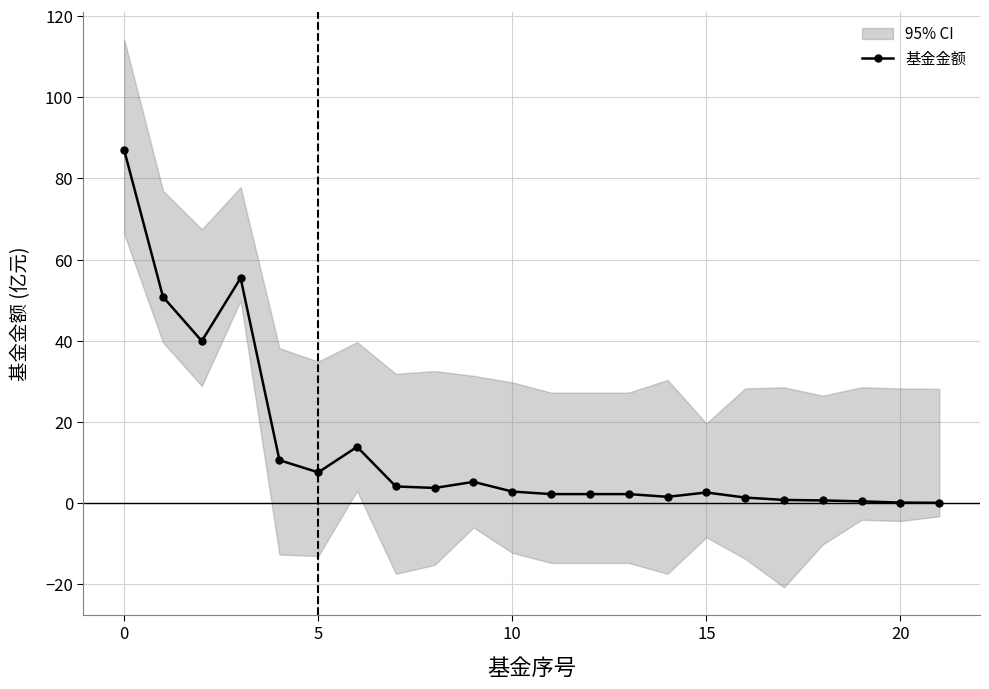

How many data points are above 2?

15